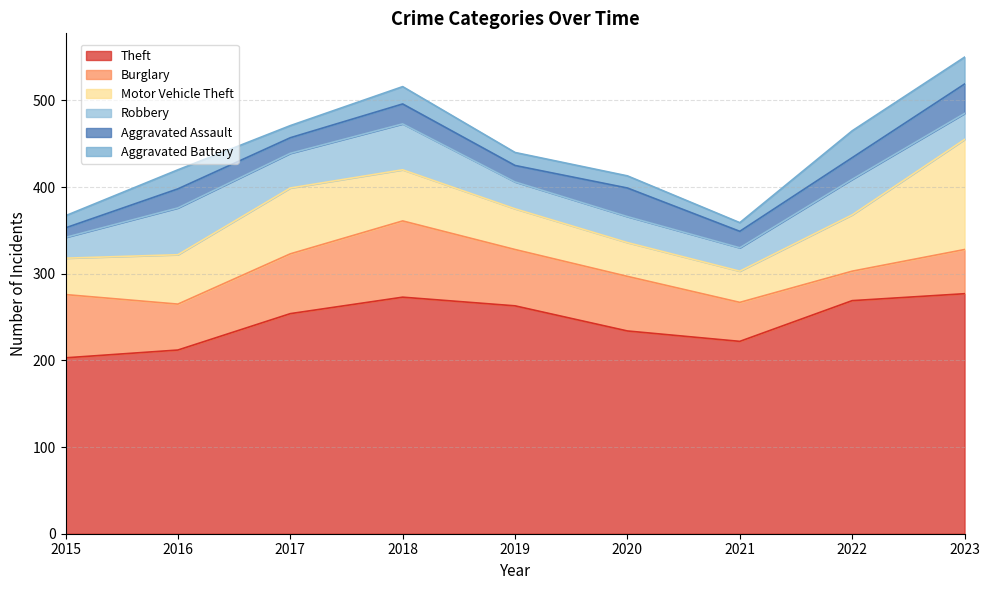

Which series has the largest range (max minus min)?

Motor Vehicle Theft